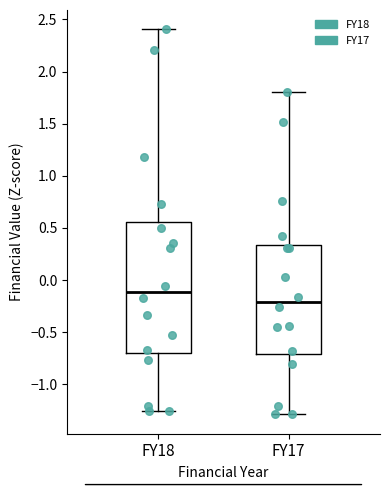

Reading left to right, read every box against the y-axis: the position of its median line, the range the box covers, and the ends of its whiskers. The values are not printed on the chart, so give them approximately, as read against the axis.

FY18: median -0.10, box -0.70 to 0.55, whiskers -1.25 to 2.40
FY17: median -0.20, box -0.70 to 0.35, whiskers -1.30 to 1.80